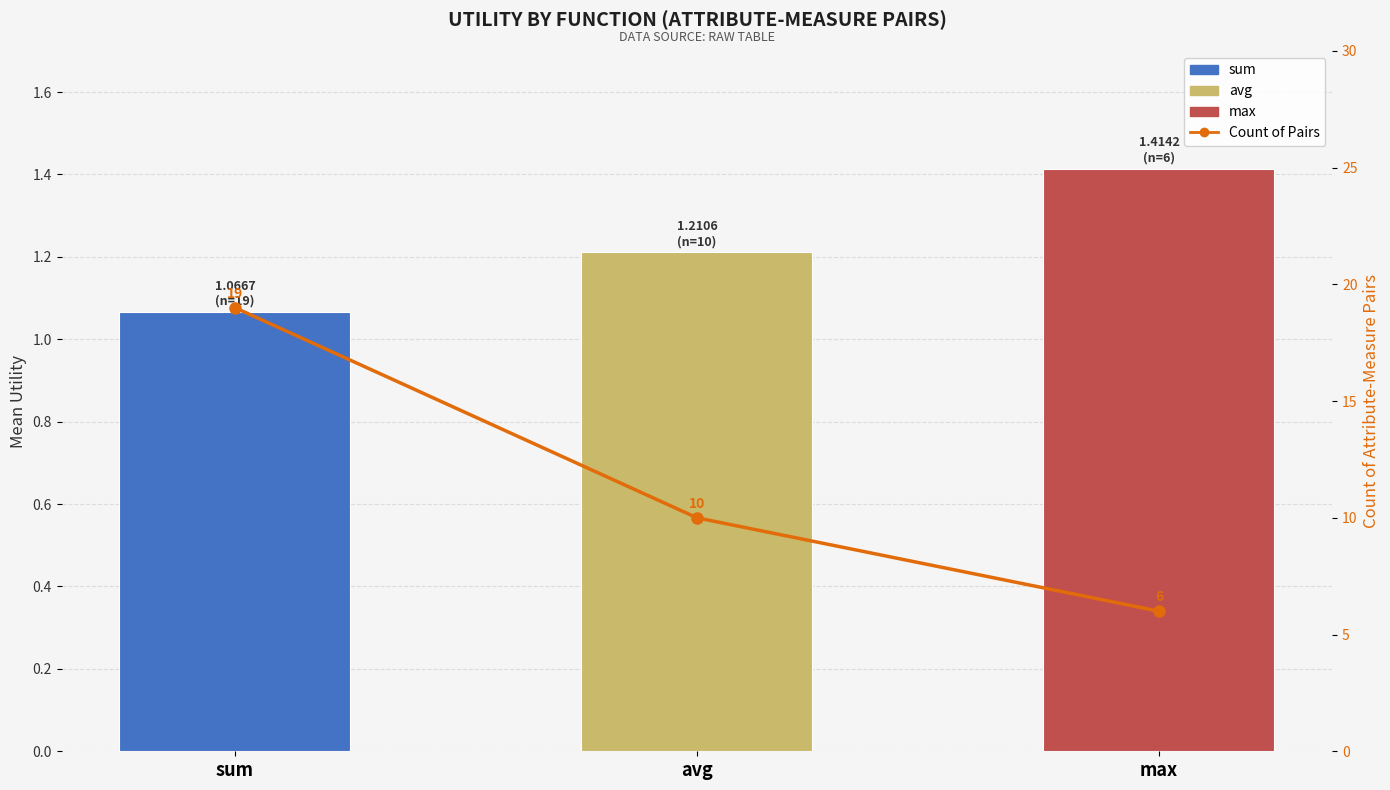

The value of Count of Pairs at sum is 29.7. True or false?

False